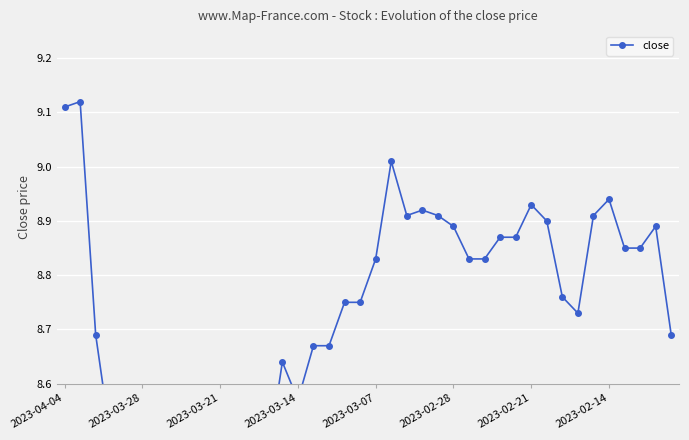

Read the value at 17.

8.7